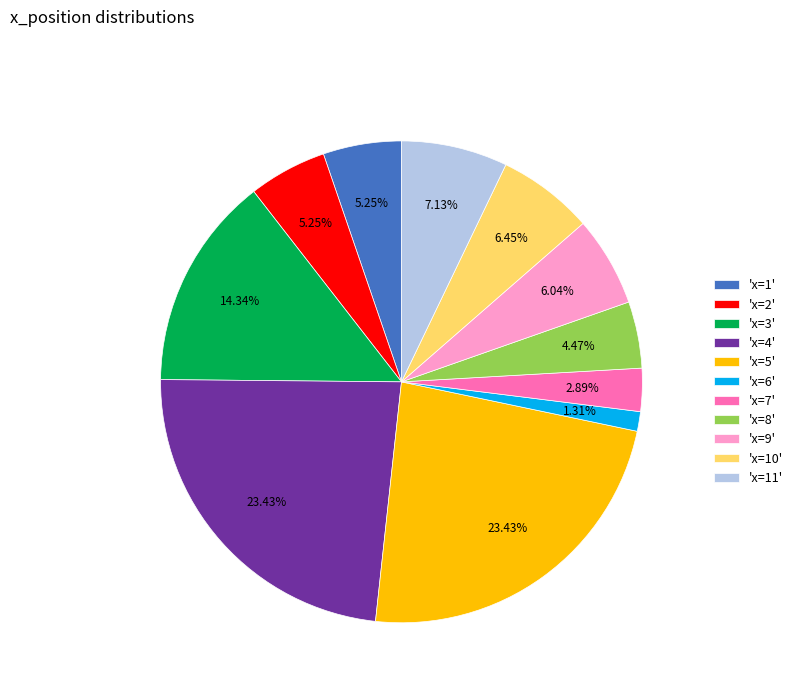

How many segments does this pie chart have?

11